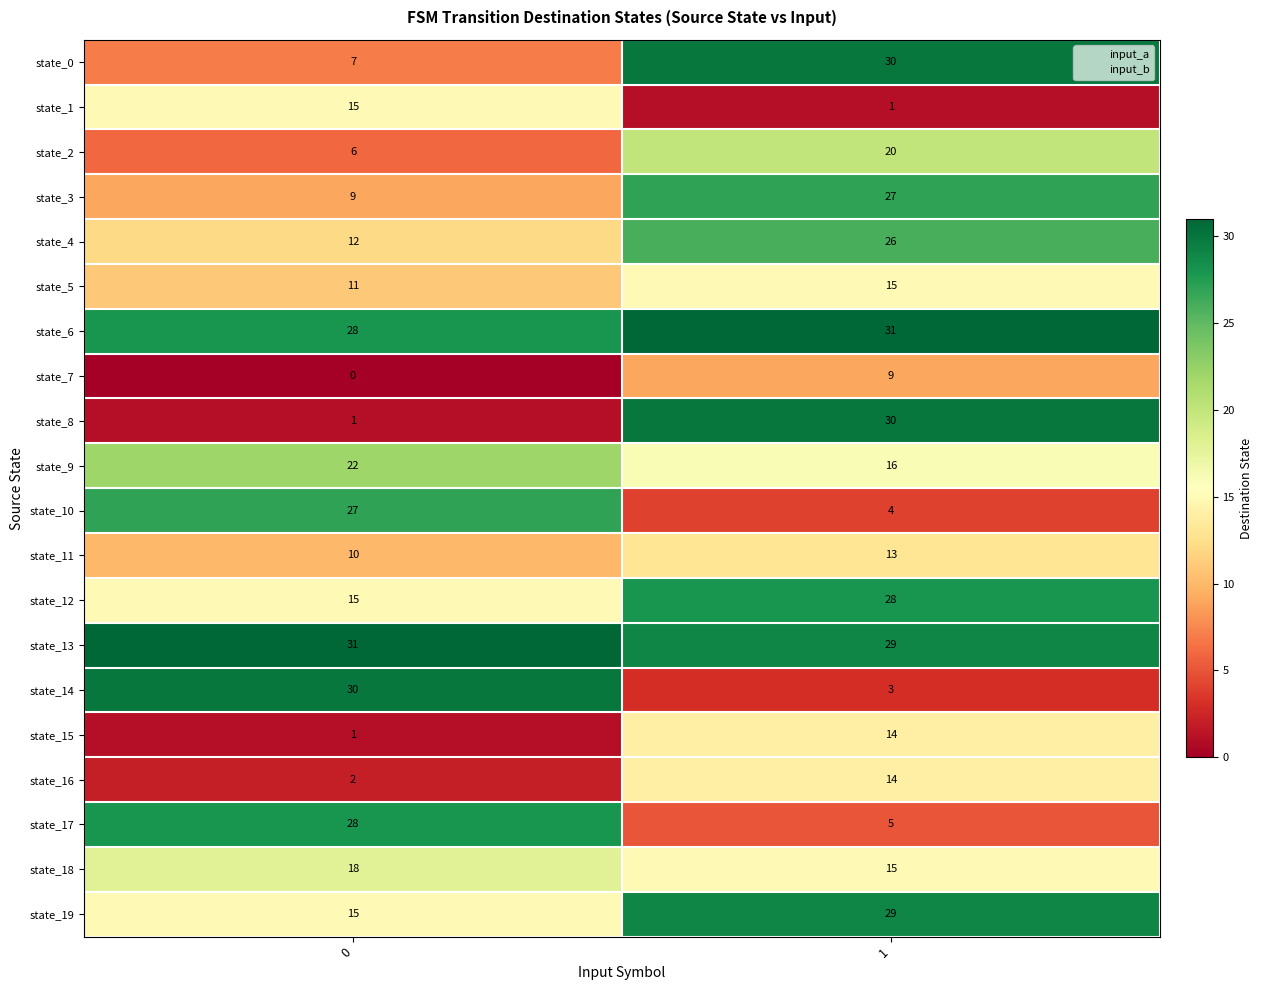

List the labels in order of state_12 value, largest first.

1, 0